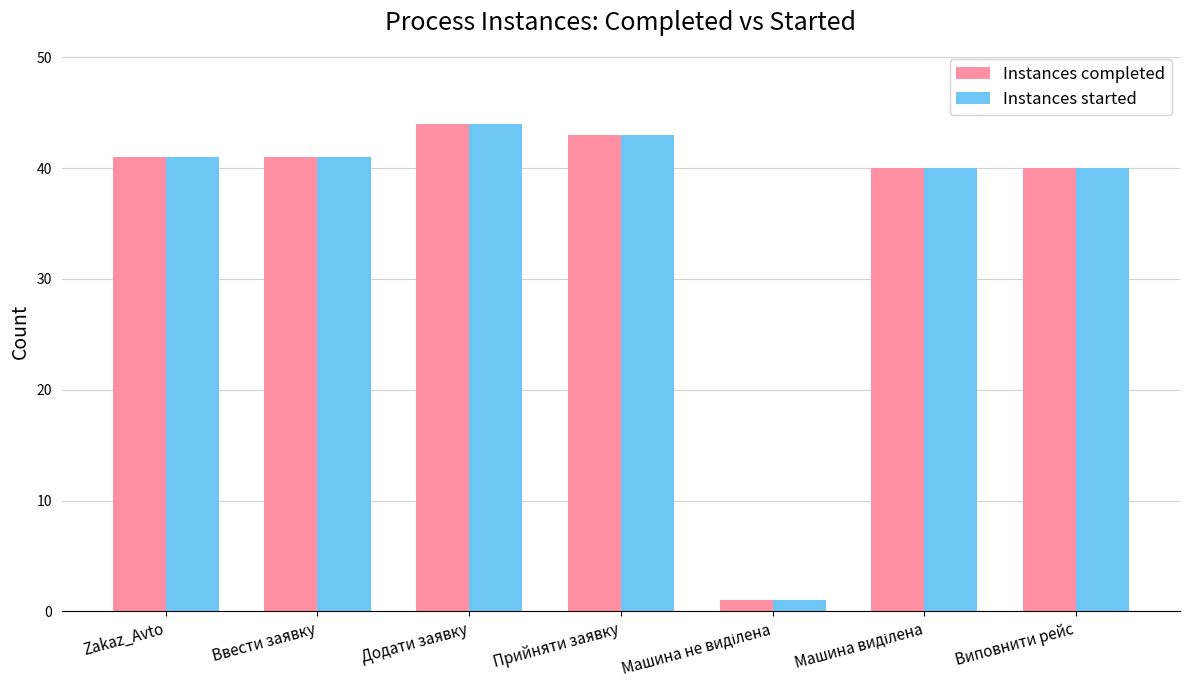

Reading left to right, list all the values displayed in this chart.

Instances completed: 41	41	44	43	1	40	40
Instances started: 41	41	44	43	1	40	40